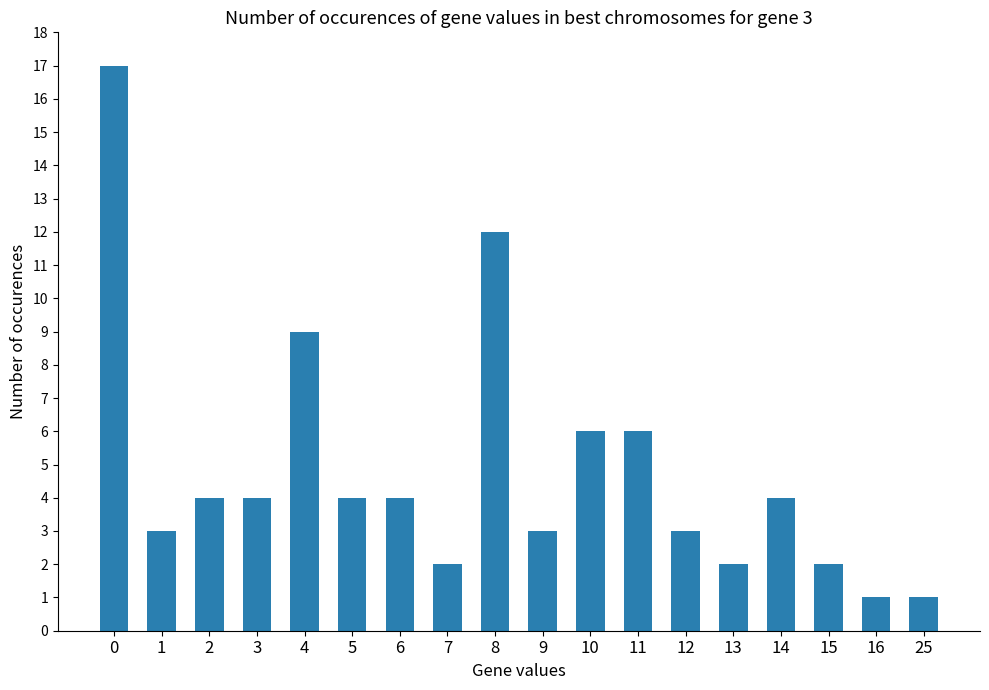

What is the maximum value shown in the chart?

17